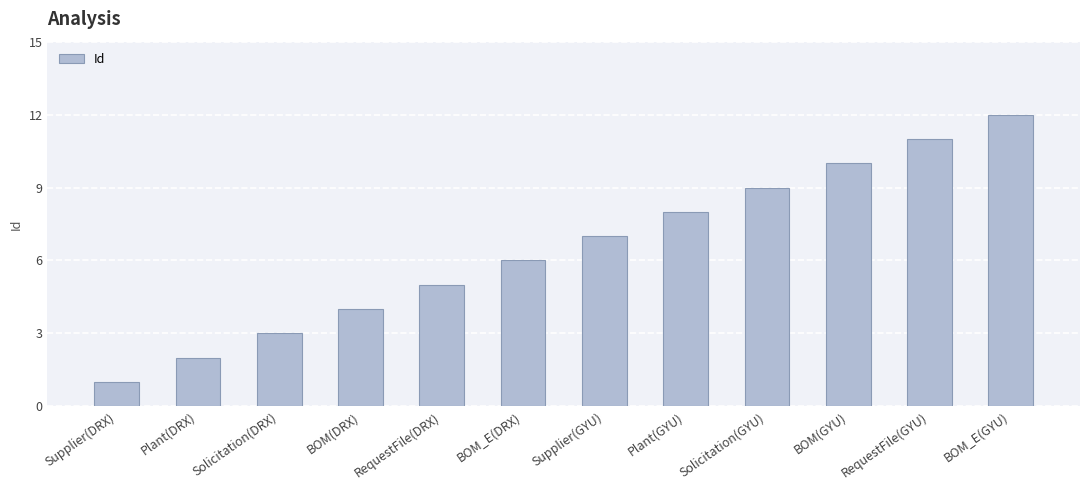

What is the sum of all values?

78